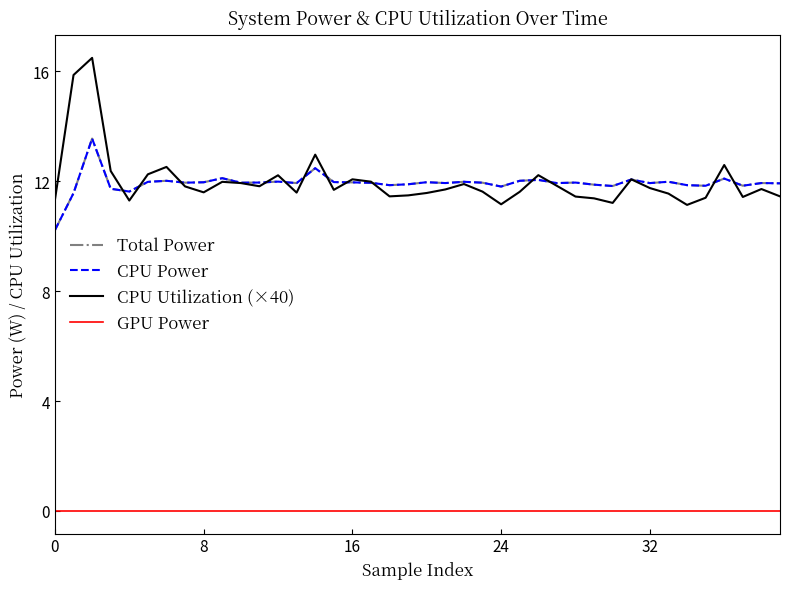

Is this an area chart (filled region under the line)?

No